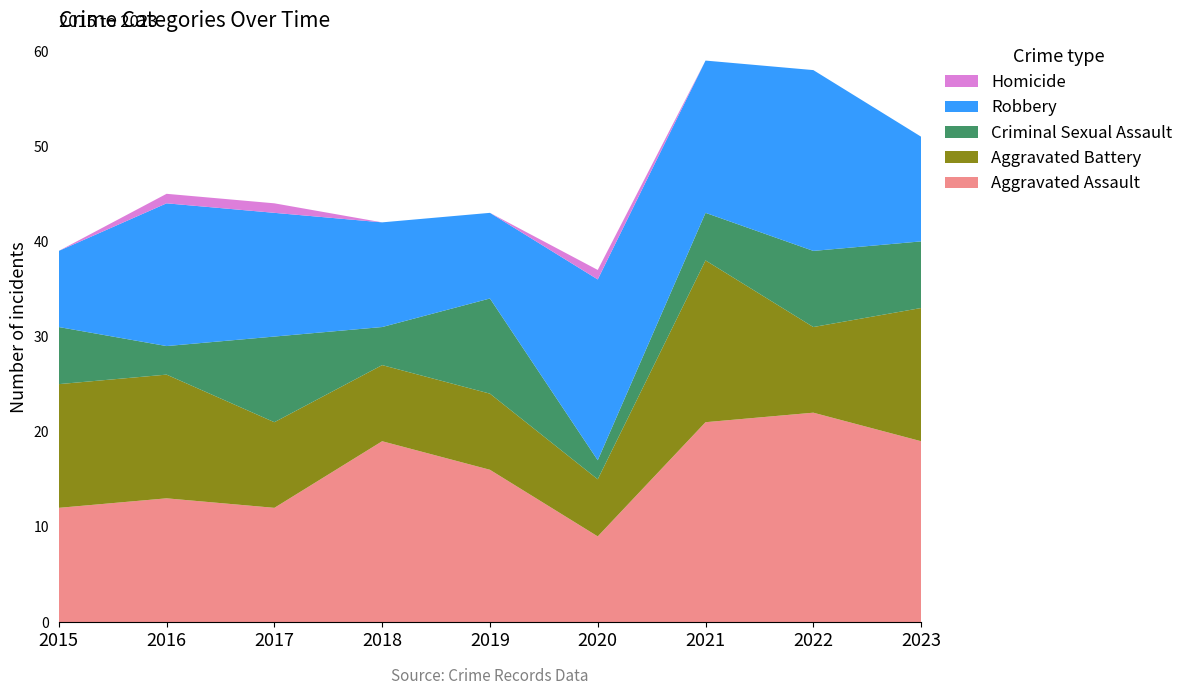

Reading left to right, list all the values displayed in this chart.

Aggravated Assault: 12	13	12	19	16	9	21	22	19
Aggravated Battery: 13	13	9	8	8	6	17	9	14
Criminal Sexual Assault: 6	3	9	4	10	2	5	8	7
Robbery: 8	15	13	11	9	19	16	19	11
Homicide: 0	1	1	0	0	1	0	0	0